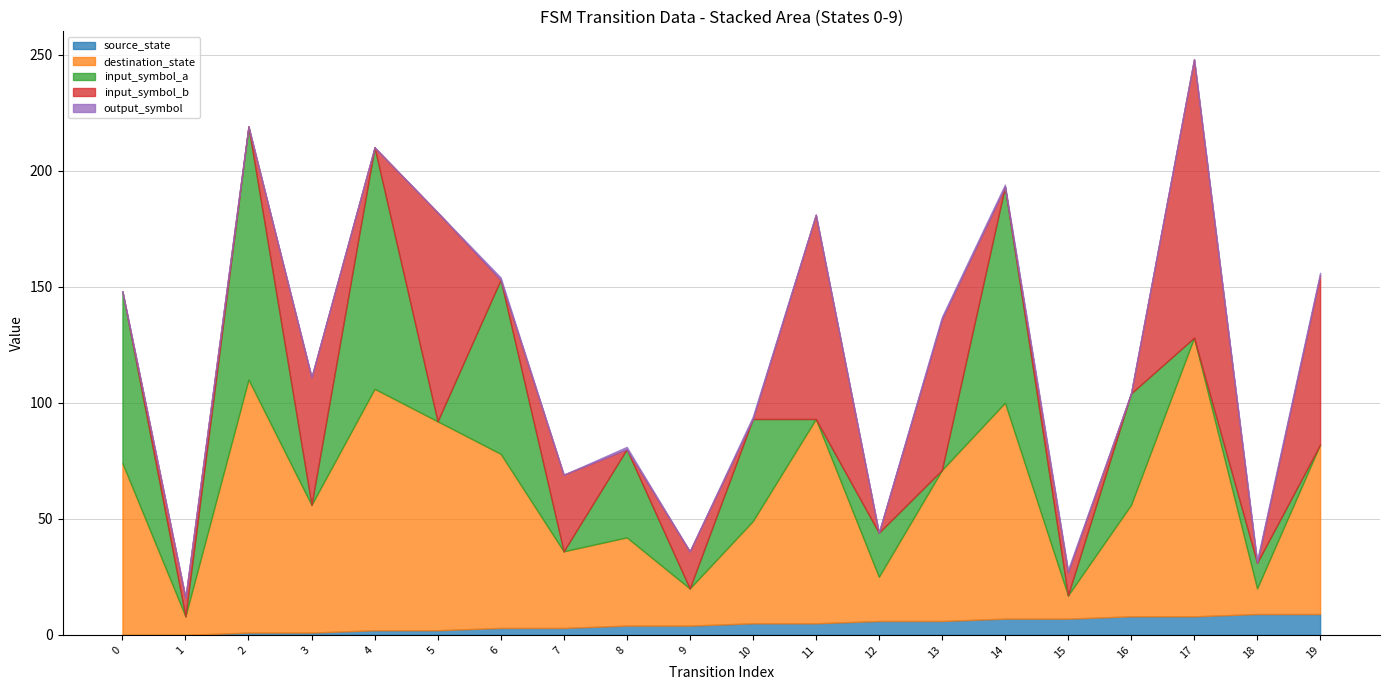

Which has a higher value, 8 or 11?

11